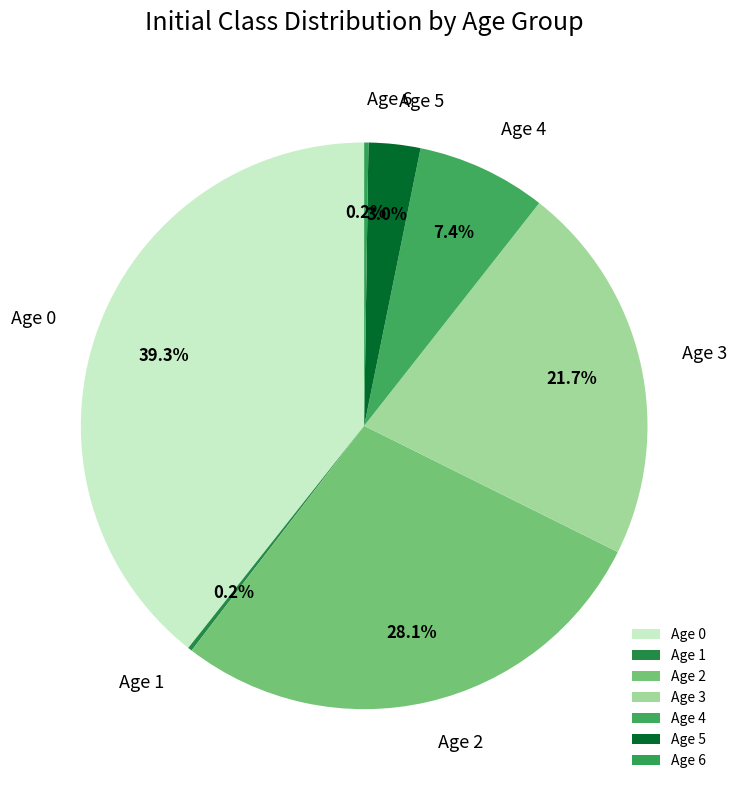

To the nearest percent, what is the difference between the largest and smallest slice percentages?

39%